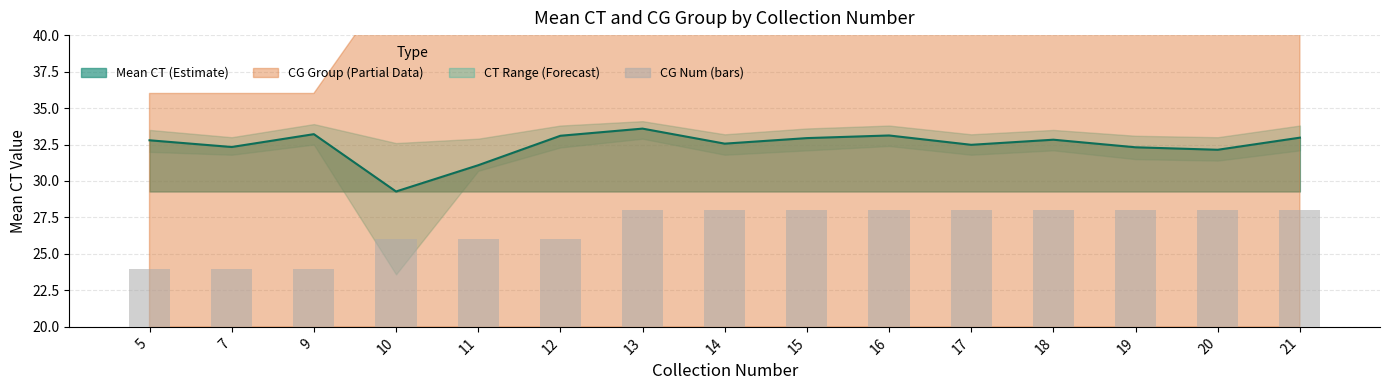

At which category does the chart reach its peak across all series?

13